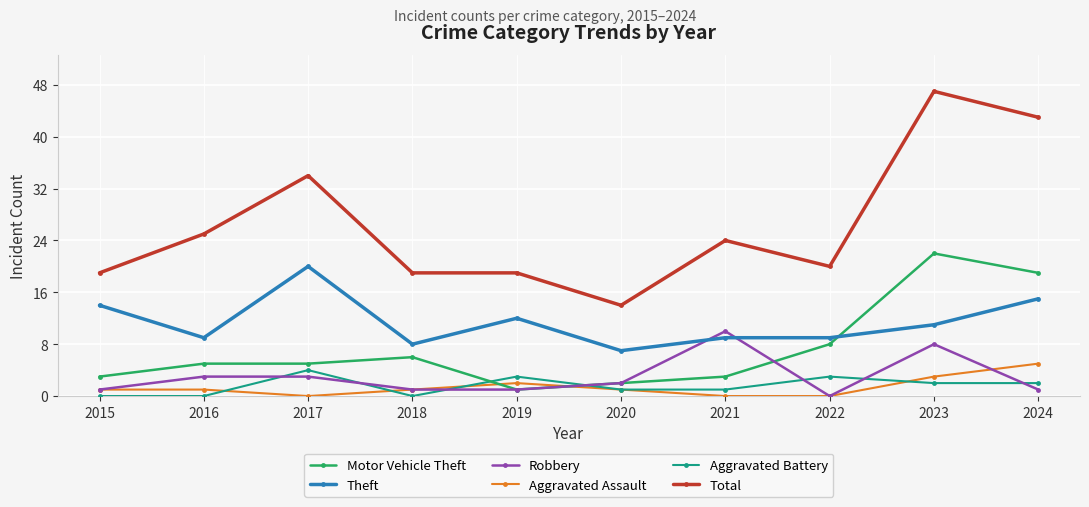

Reading left to right, list all the values displayed in this chart.

Motor Vehicle Theft: 2015=3	2016=5	2017=5	2018=6	2019=1	2020=2	2021=3	2022=8	2023=22	2024=19
Theft: 2015=14	2016=9	2017=20	2018=8	2019=12	2020=7	2021=9	2022=9	2023=11	2024=15
Robbery: 2015=1	2016=3	2017=3	2018=1	2019=1	2020=2	2021=10	2022=0	2023=8	2024=1
Aggravated Assault: 2015=1	2016=1	2017=0	2018=1	2019=2	2020=1	2021=0	2022=0	2023=3	2024=5
Aggravated Battery: 2015=0	2016=0	2017=4	2018=0	2019=3	2020=1	2021=1	2022=3	2023=2	2024=2
Total: 2015=19	2016=25	2017=34	2018=19	2019=19	2020=14	2021=24	2022=20	2023=47	2024=43